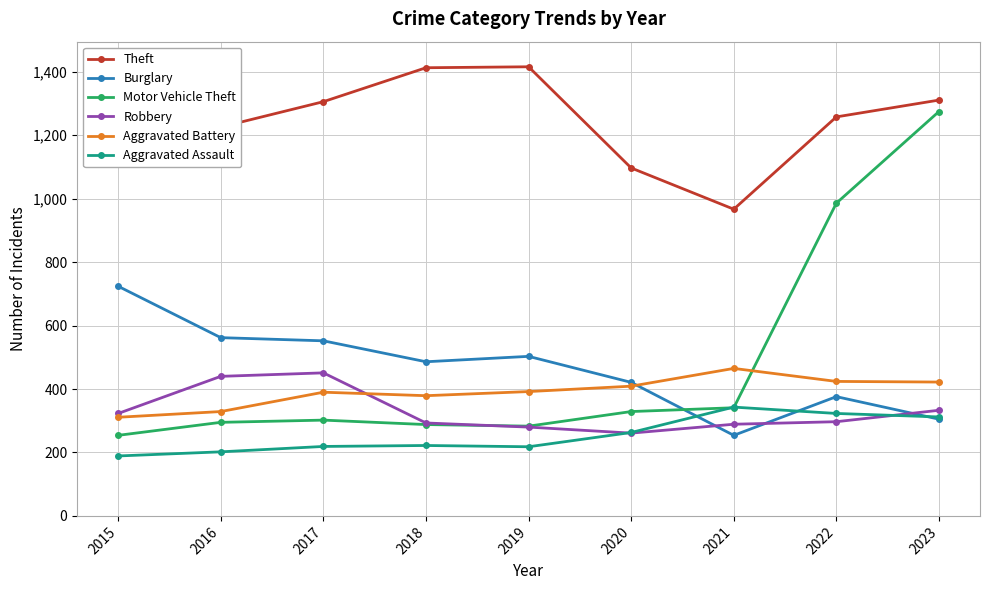

What is the highest value of the Robbery series?

451